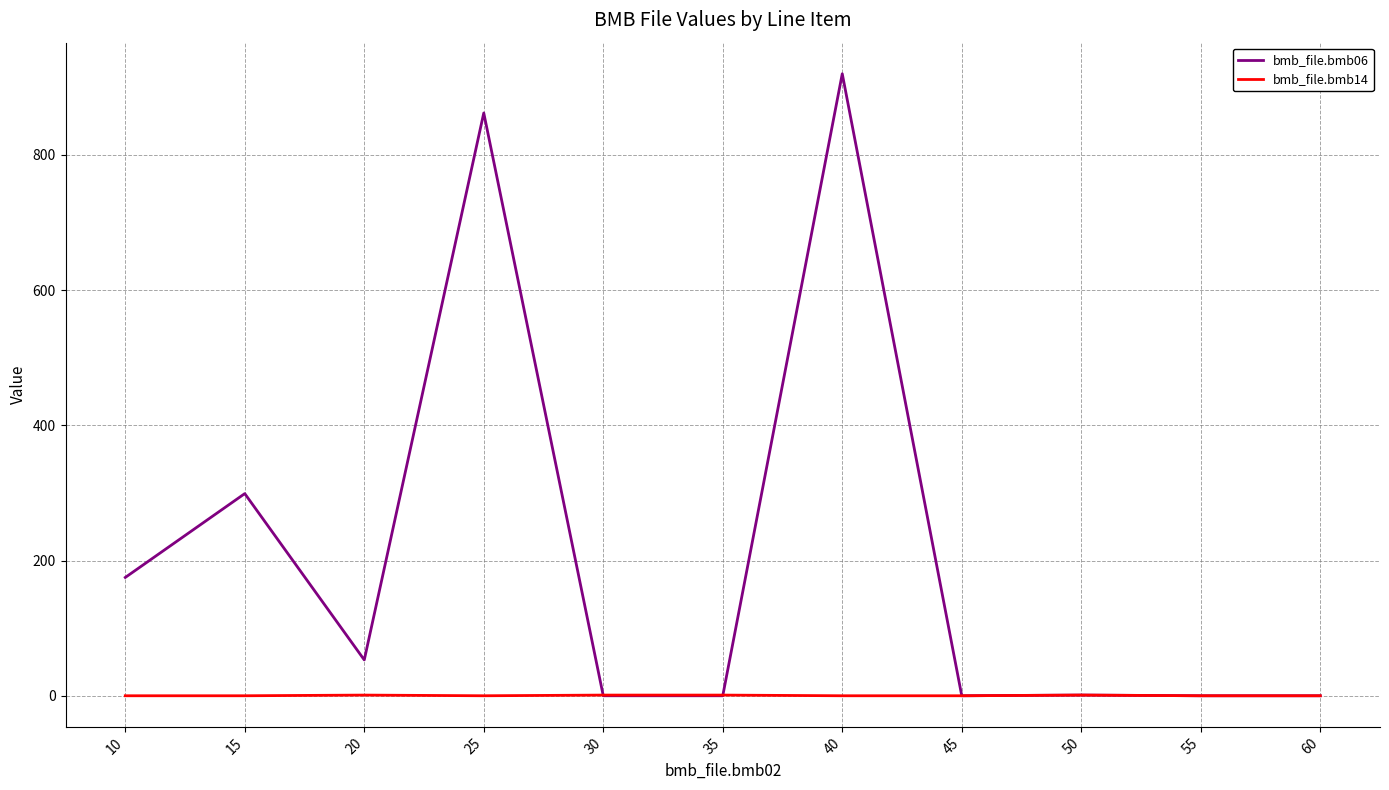

What are all the series names shown in the legend?

bmb_file.bmb06, bmb_file.bmb14